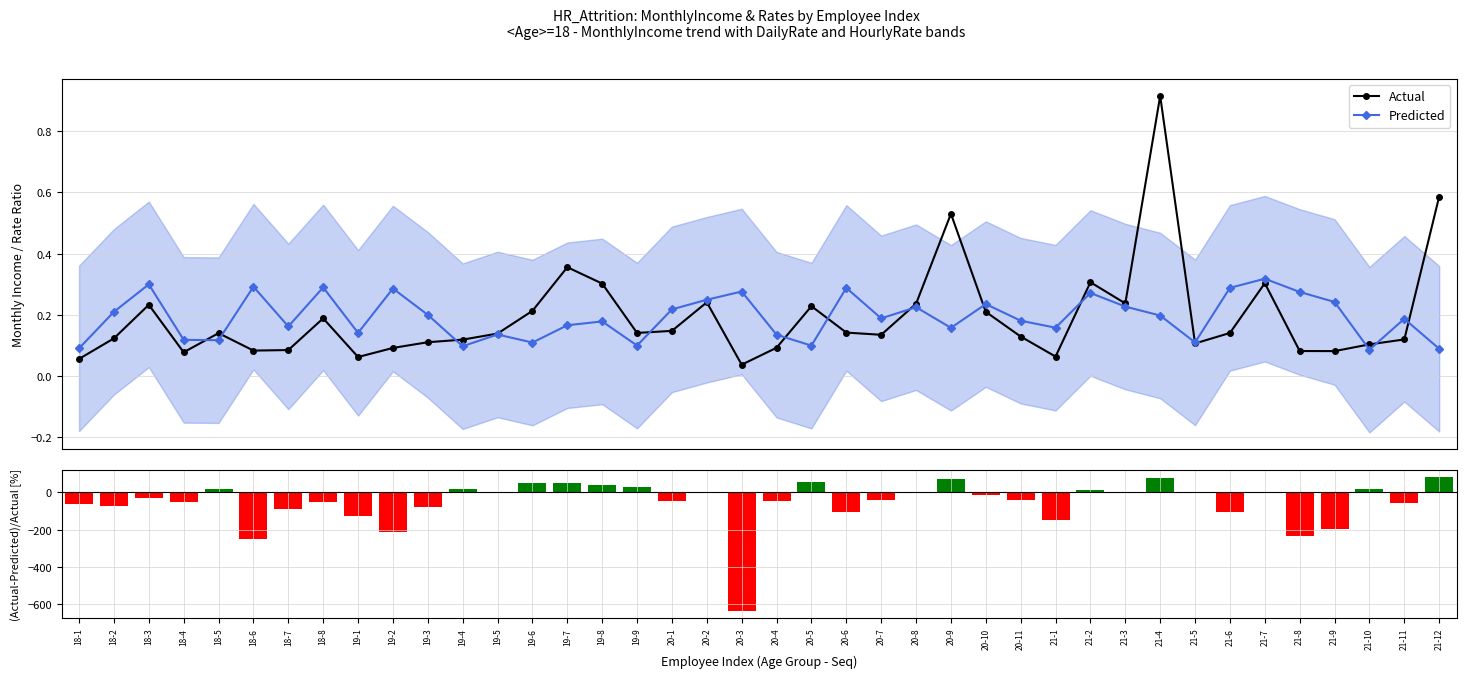

Does the chart contain any negative values?

Yes